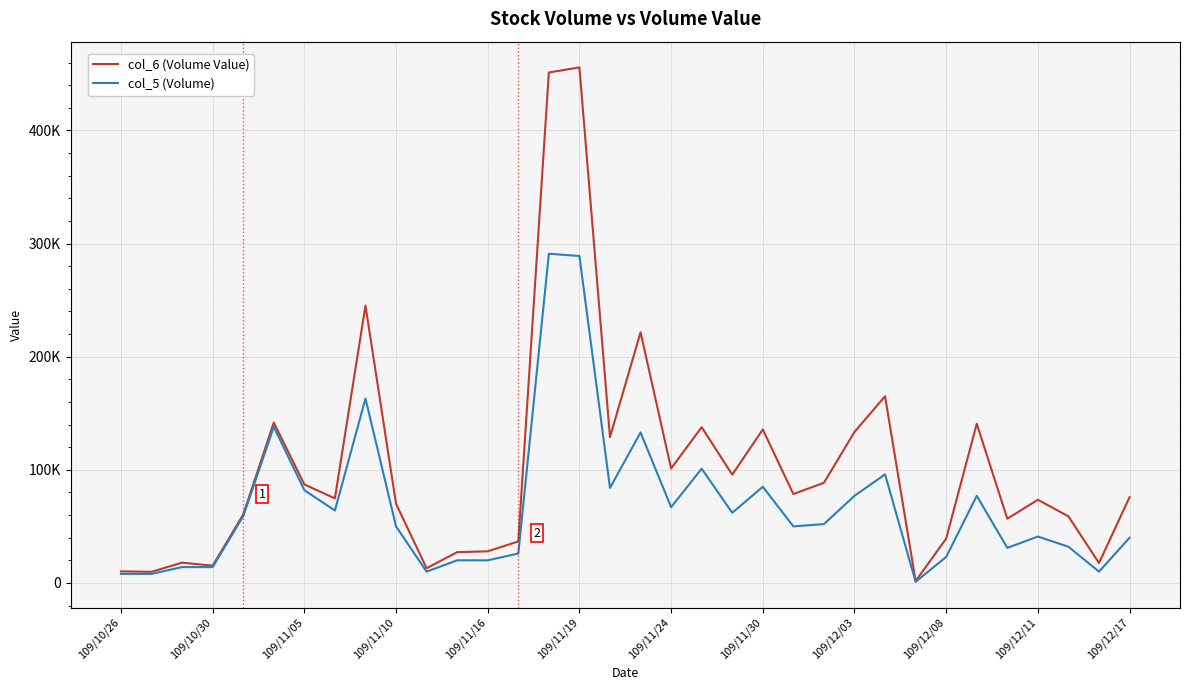

Which series has the largest total across all categories?

col_6 (Volume Value)